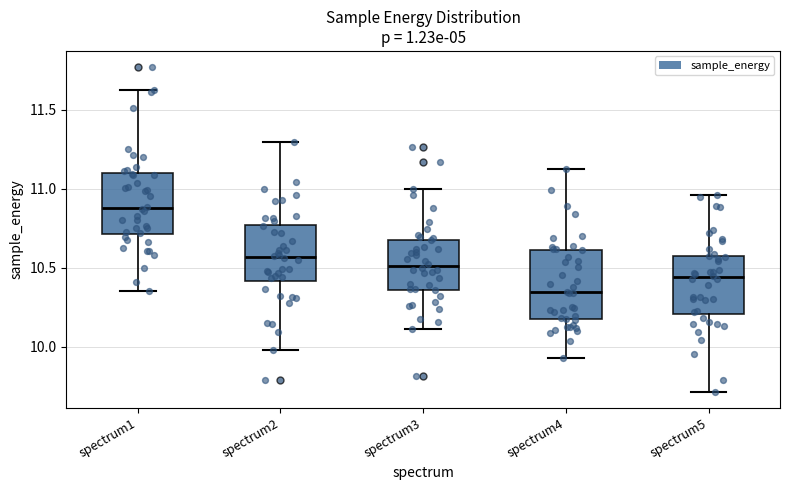

Reading left to right, transcribe this box plot: for each box, give where its median line is, the range the box spans, and where its two whiskers end, as read against the y-axis. The values are not printed on the chart, so give them approximately, as read against the axis.

spectrum1: median 10.90, box 10.70 to 11.10, whiskers 10.35 to 11.65
spectrum2: median 10.55, box 10.40 to 10.75, whiskers 10.00 to 11.30
spectrum3: median 10.50, box 10.35 to 10.70, whiskers 10.10 to 11.00
spectrum4: median 10.35, box 10.15 to 10.60, whiskers 9.95 to 11.15
spectrum5: median 10.45, box 10.20 to 10.60, whiskers 9.70 to 10.95